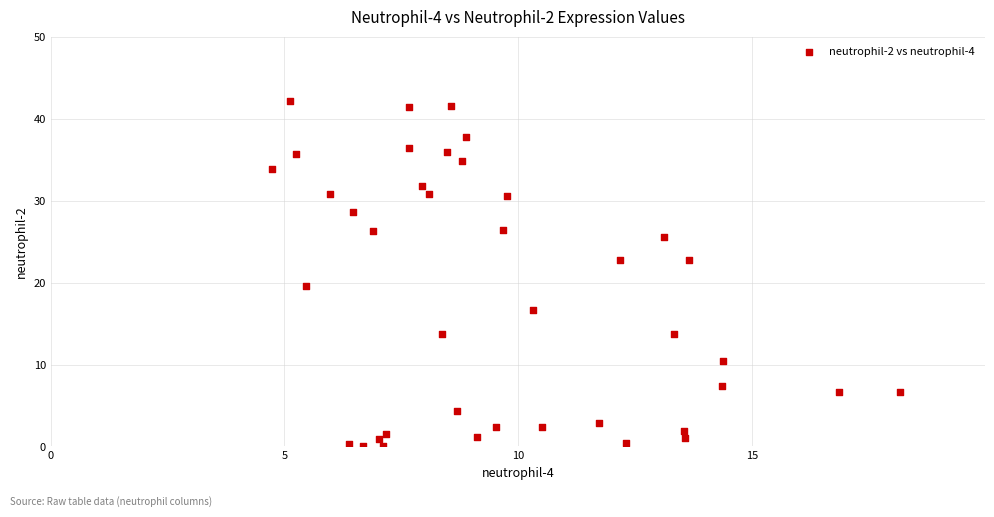

What is the range of Y values (max minus min)?

42.2